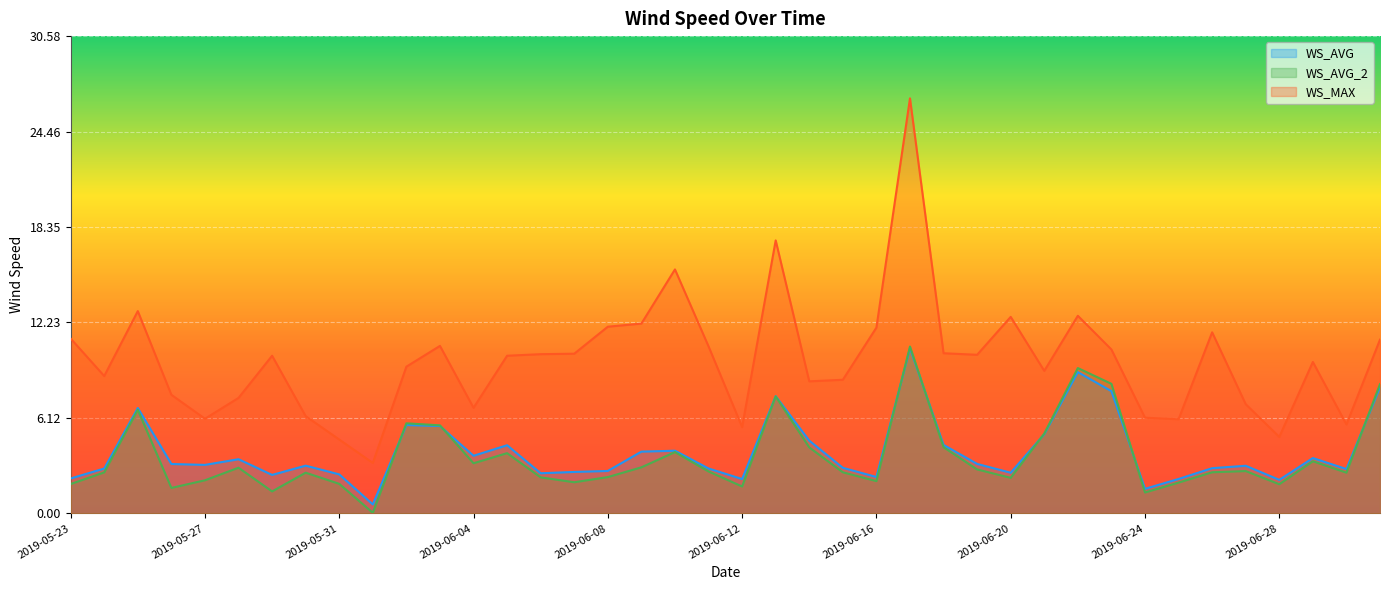

What is the total value across all series at 2019-06-11?

16.3